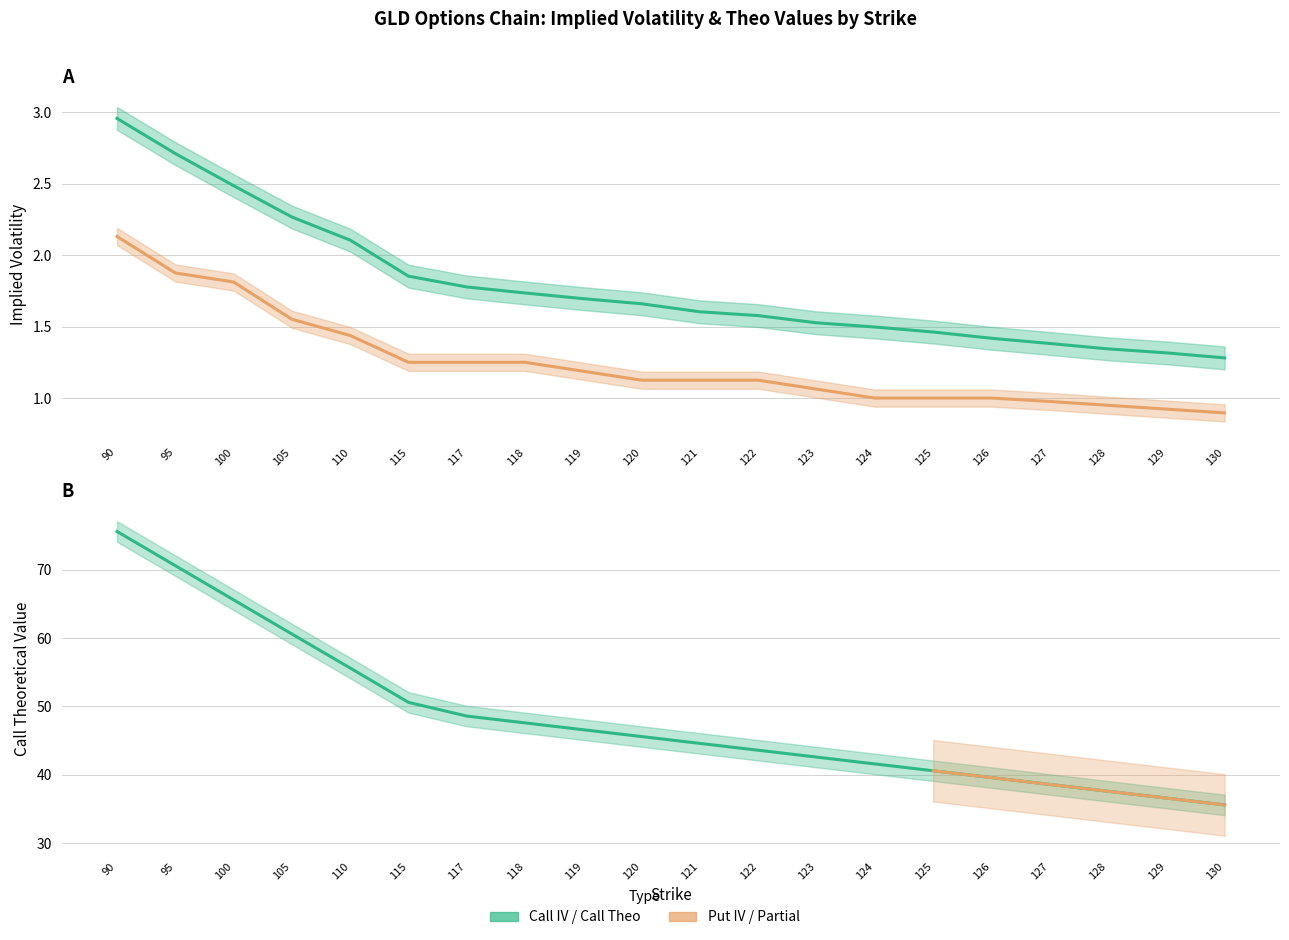

What is the average value of the Put IV series?

1.2